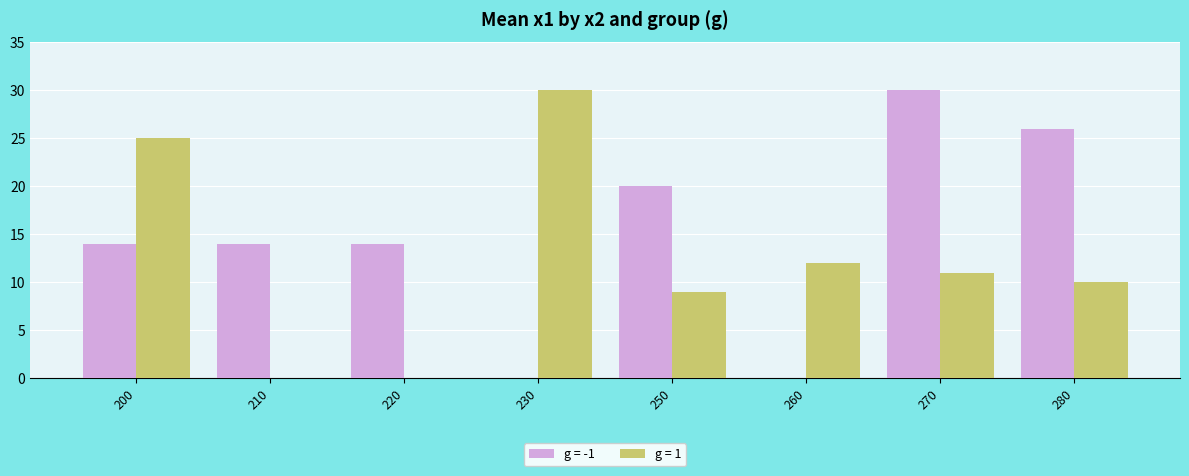

What is the sum of all g = 1 values?

97